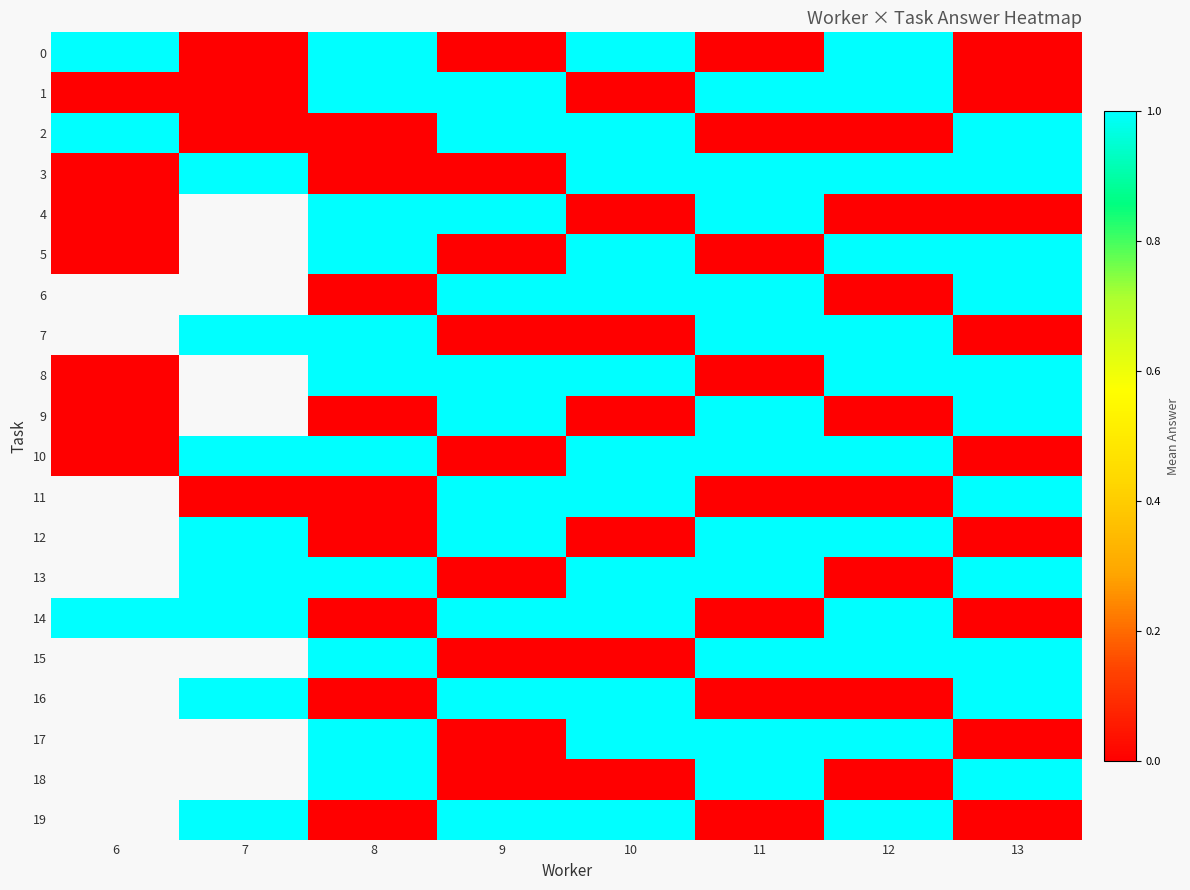

Count the number of data series in this chart.

20